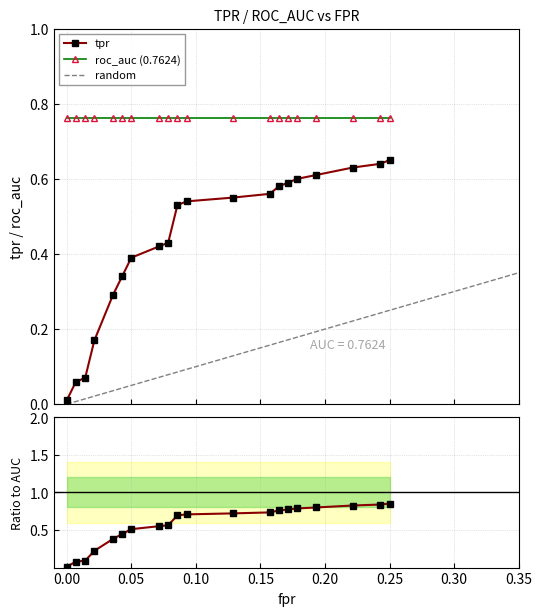

True or false: tpr and roc_auc (0.7624) intersect in this chart.

False